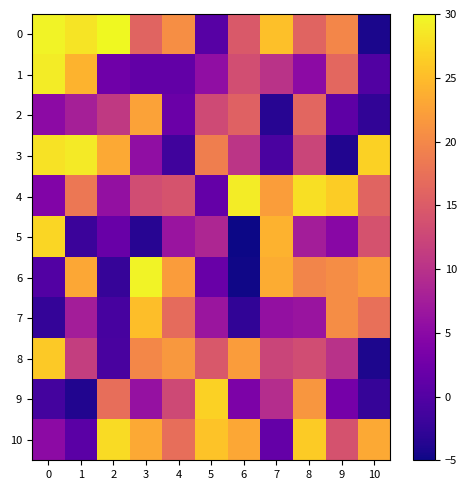

List the series in order of their peak value, lowest first.

row_2, row_7, row_8, row_9, row_5, row_10, row_3, row_4, row_1, row_6, row_0